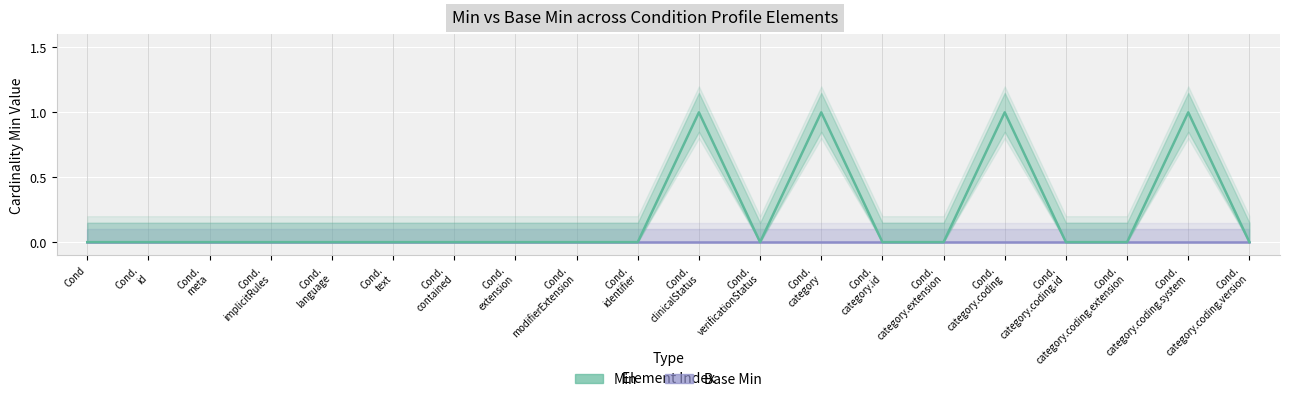

Reading left to right, transcribe all the data shown in this chart.

Base Min: Cond=0	Cond.
id=0	Cond.
meta=0	Cond.
implicitRules=0	Cond.
language=0	Cond.
text=0	Cond.
contained=0	Cond.
extension=0	Cond.
modifierExtension=0	Cond.
identifier=0	Cond.
clinicalStatus=0	Cond.
verificationStatus=0	Cond.
category=0	Cond.
category.id=0	Cond.
category.extension=0	Cond.
category.coding=0	Cond.
category.coding.id=0	Cond.
category.coding.extension=0	Cond.
category.coding.system=0	Cond.
category.coding.version=0
Min: Cond=0	Cond.
id=0	Cond.
meta=0	Cond.
implicitRules=0	Cond.
language=0	Cond.
text=0	Cond.
contained=0	Cond.
extension=0	Cond.
modifierExtension=0	Cond.
identifier=0	Cond.
clinicalStatus=1	Cond.
verificationStatus=0	Cond.
category=1	Cond.
category.id=0	Cond.
category.extension=0	Cond.
category.coding=1	Cond.
category.coding.id=0	Cond.
category.coding.extension=0	Cond.
category.coding.system=1	Cond.
category.coding.version=0